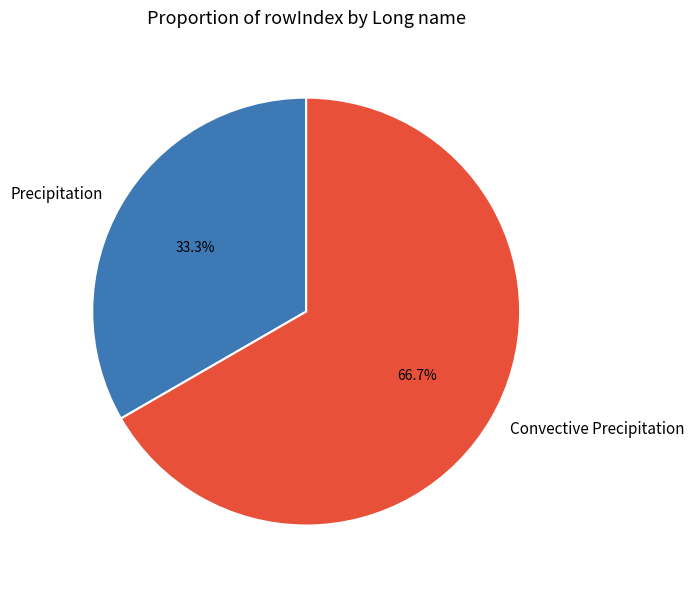

Approximately how many times larger is the value at Convective Precipitation compared to Precipitation?

2.0